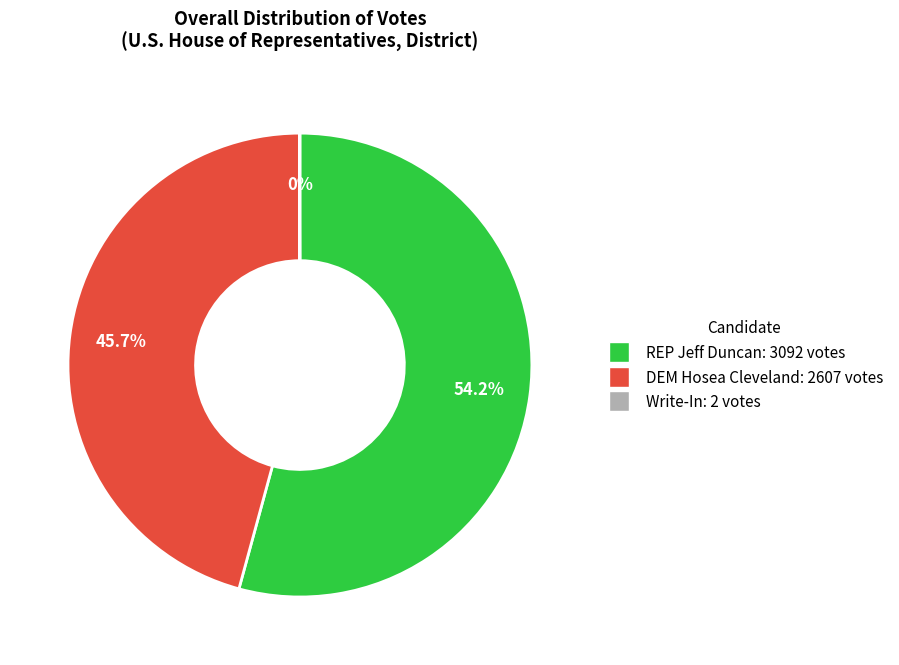

What is the largest slice in the pie chart?

REP Jeff Duncan